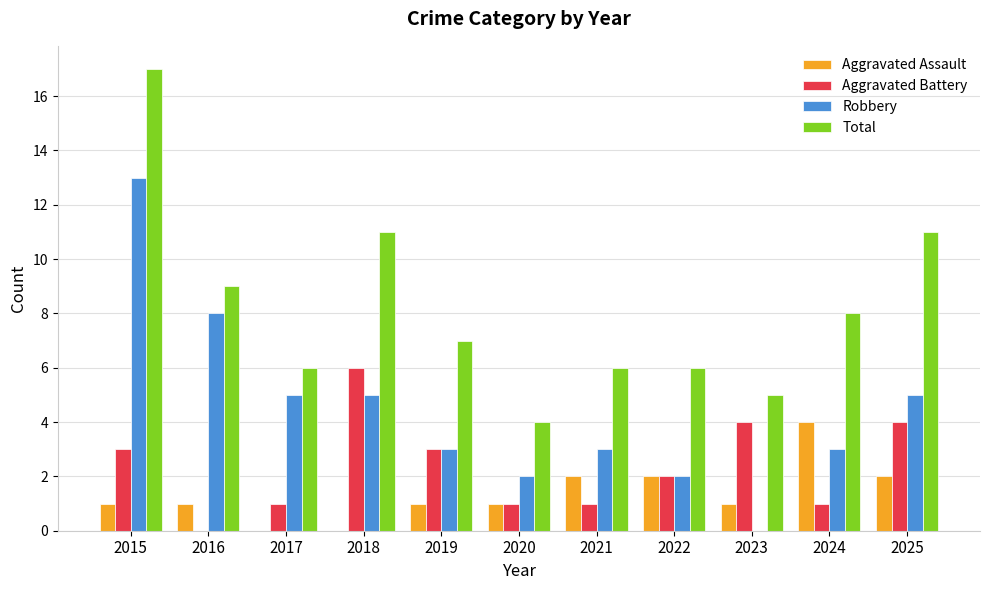

At which category is the sum across all series the highest?

2015